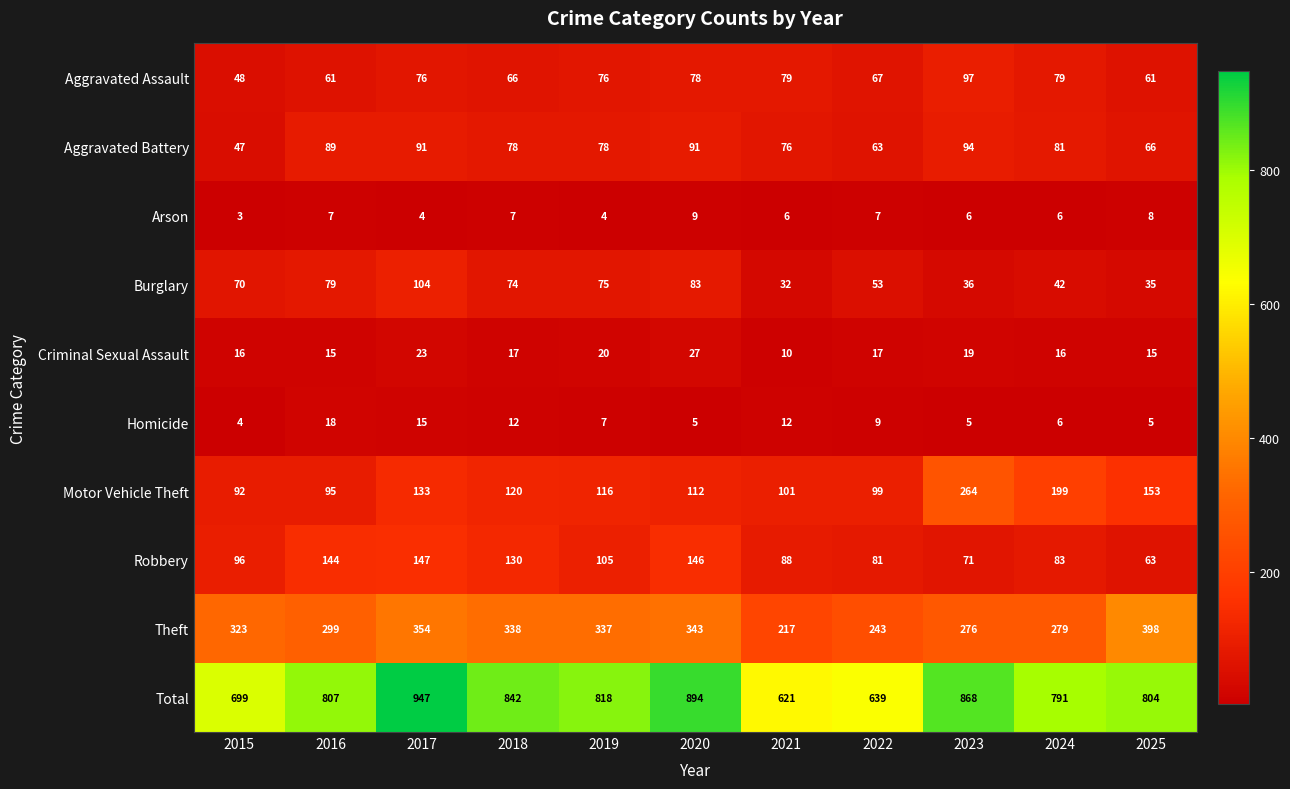

At how many categories does at least one series exceed 152?

11